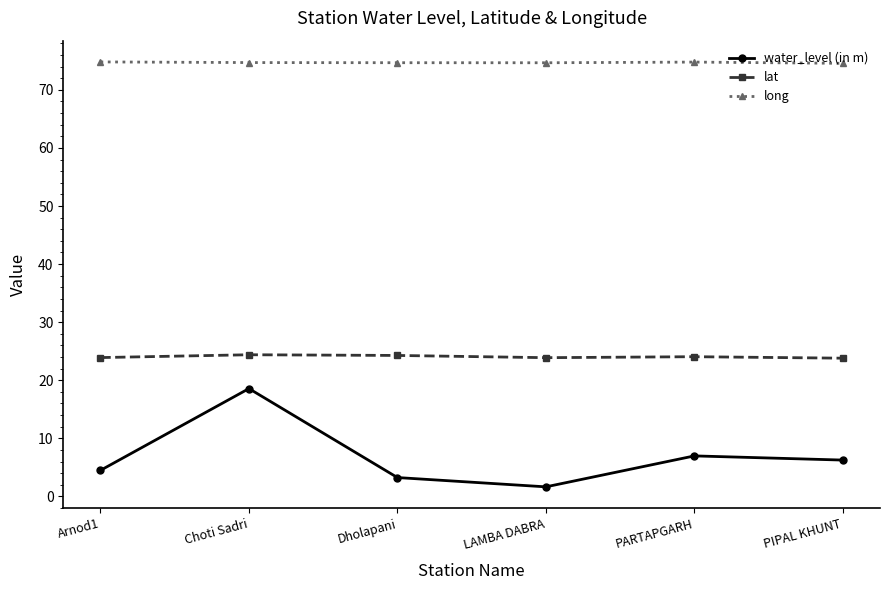

What position from the right is PIPAL KHUNT?

1